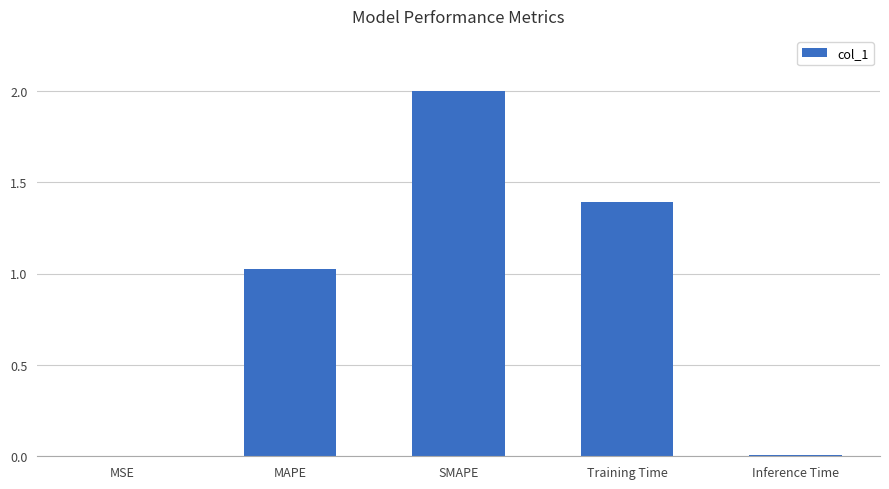

Count the number of values greater than 1.

3